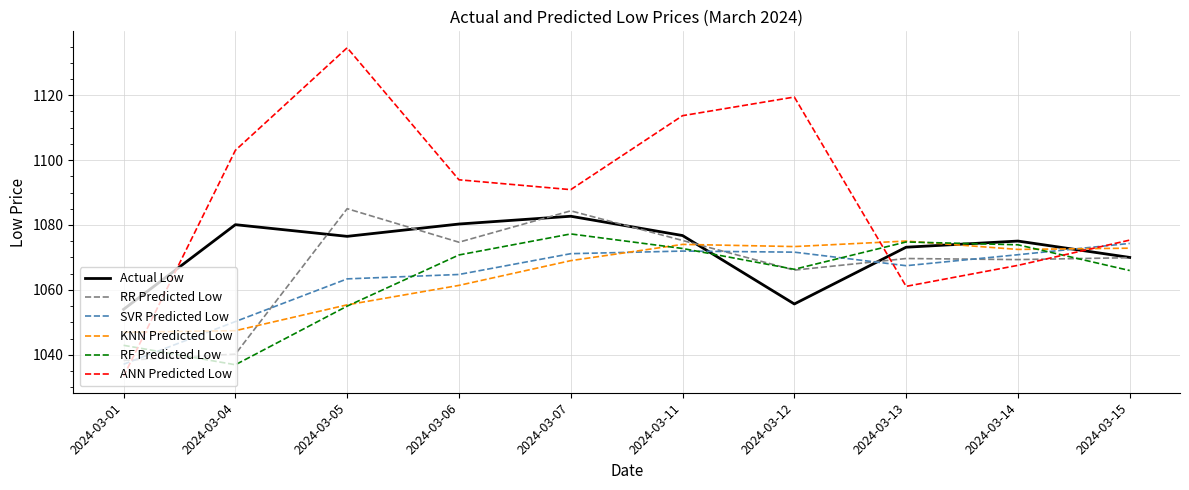

What is the lowest value of the SVR Predicted Low series?

1037.1